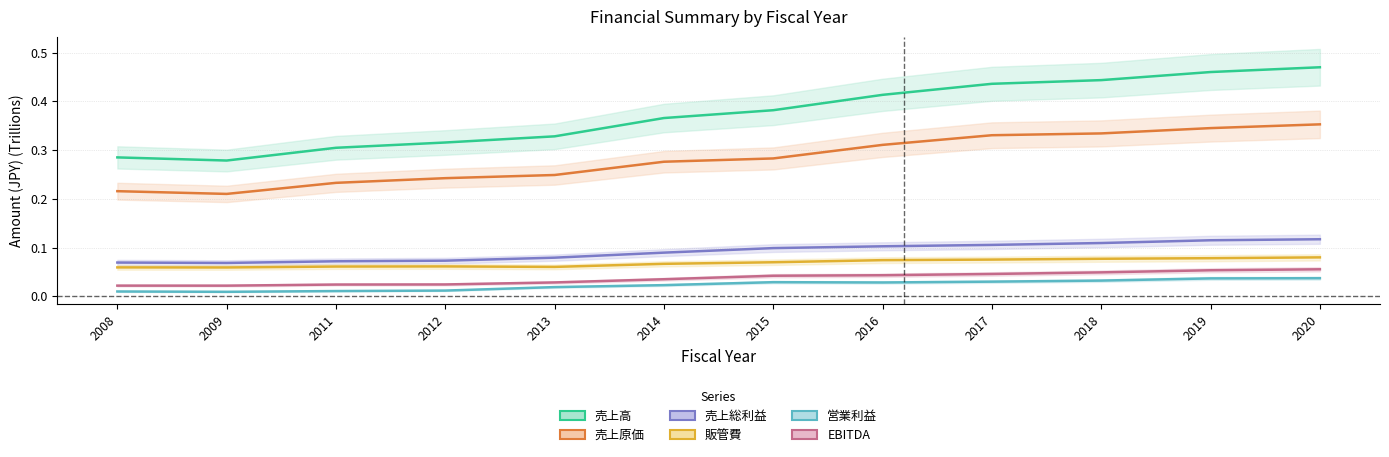

At which label does 営業利益 reach its minimum?

2009